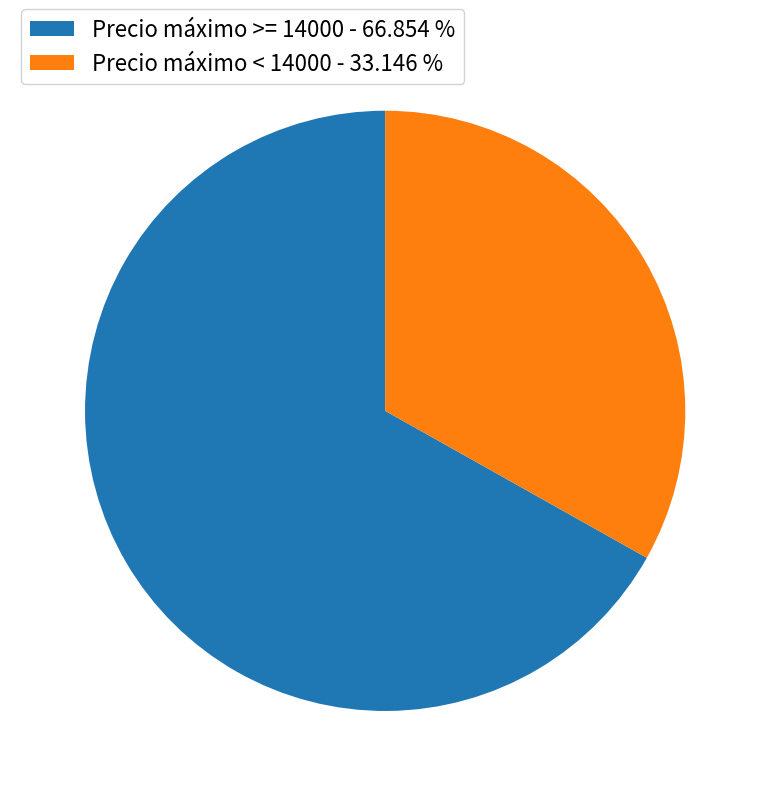

Count the number of slices in the pie.

2